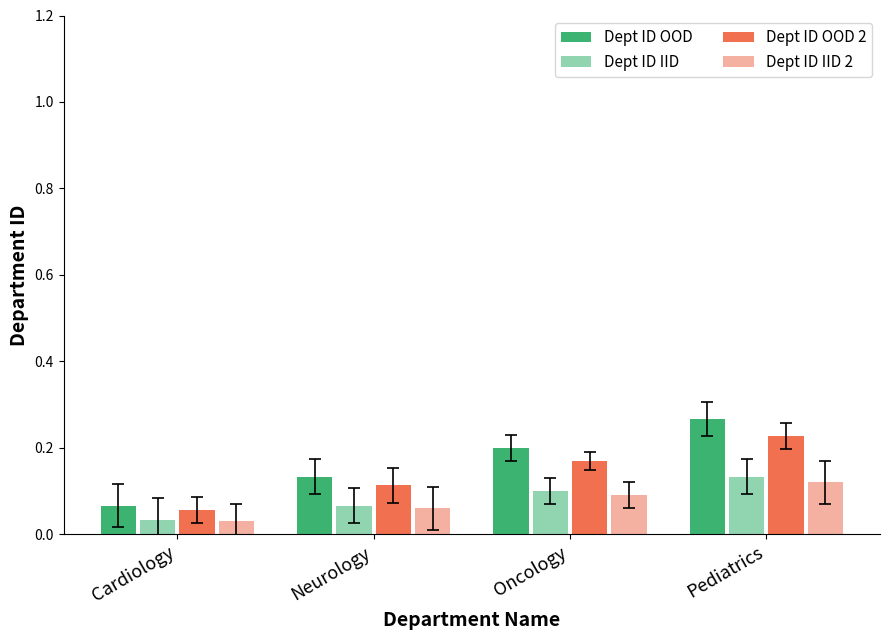

Count the number of data series in this chart.

4